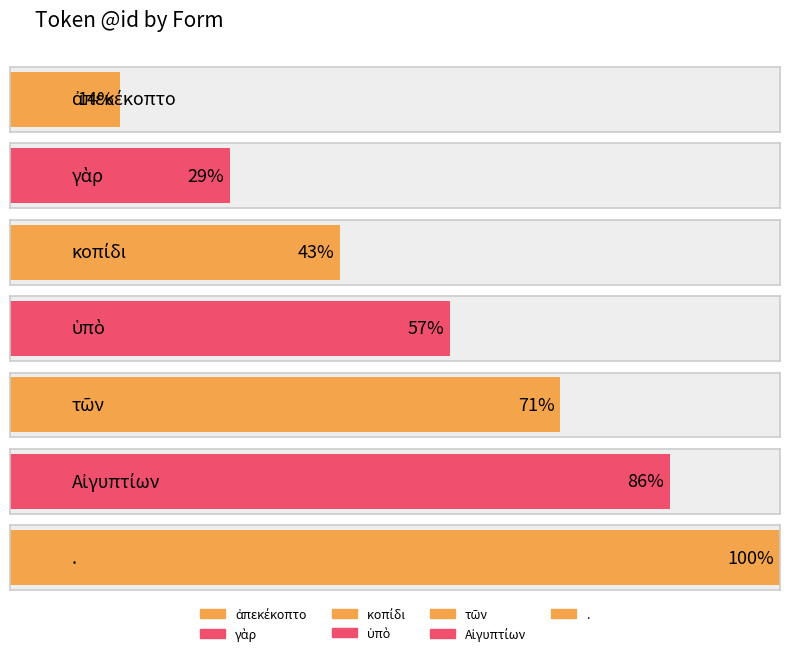

Count the number of categories in the chart.

7